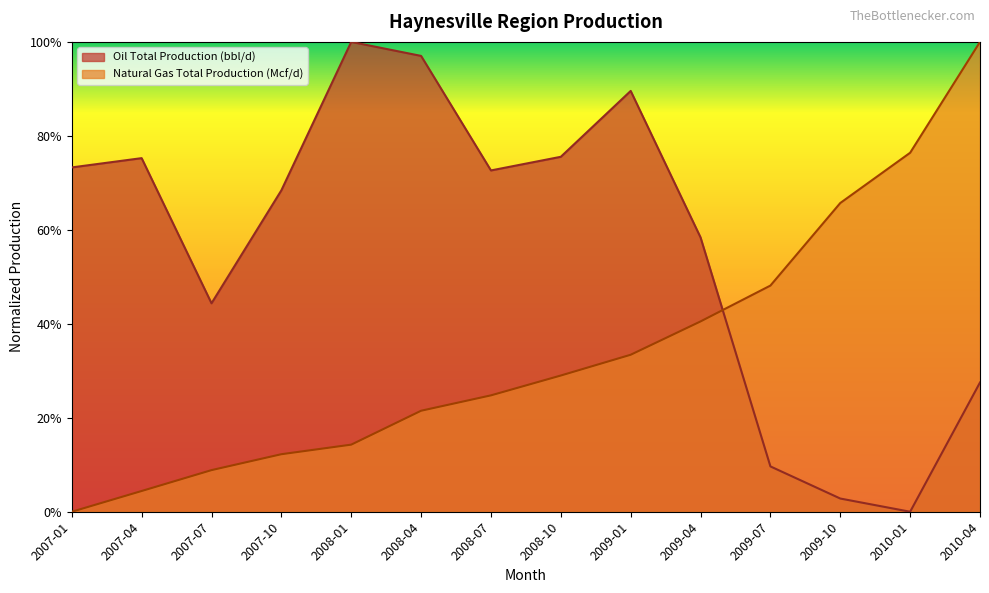

The value of Oil Total Production (bbl/d) at 2008-07 is 0.7. True or false?

True